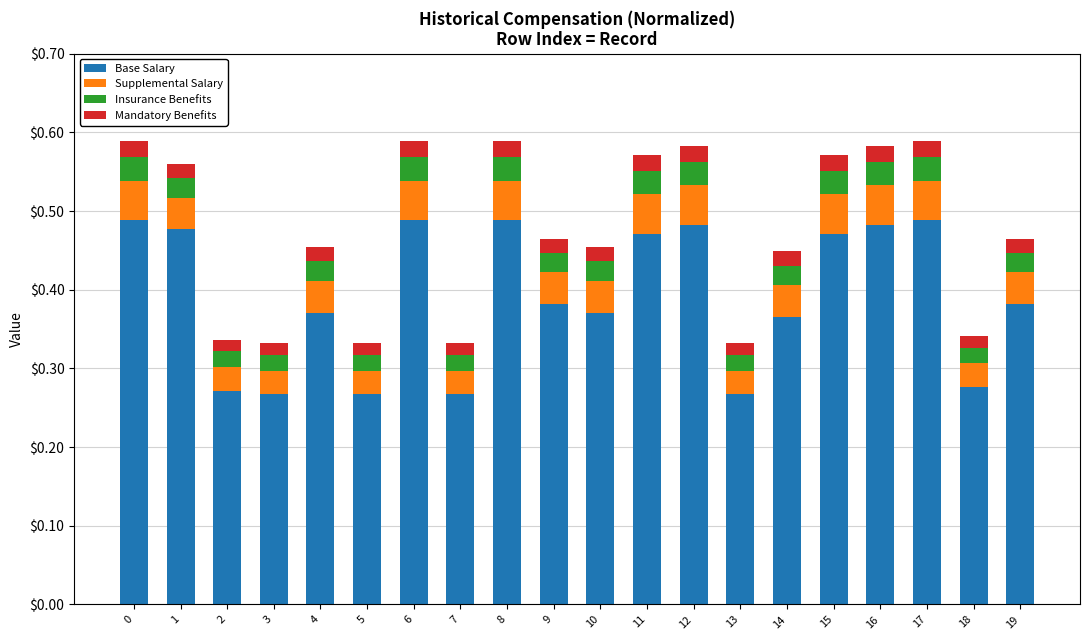

What is the sum of all Base Salary values?

7.8